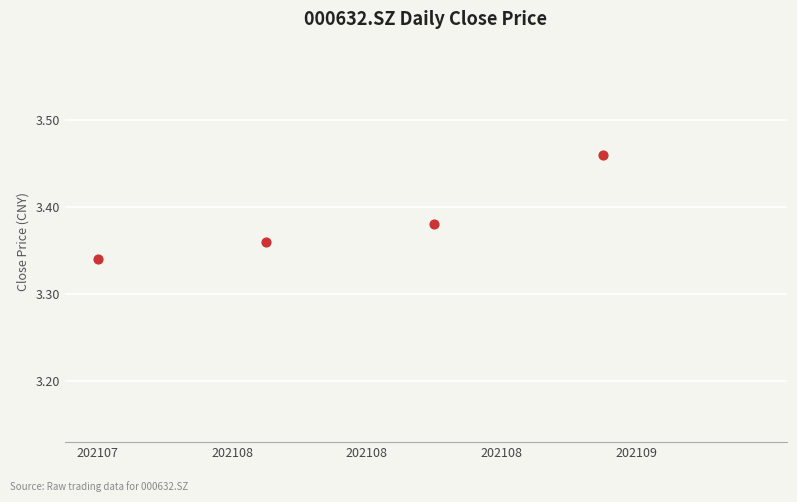

What is the difference between the maximum and minimum values?

0.4